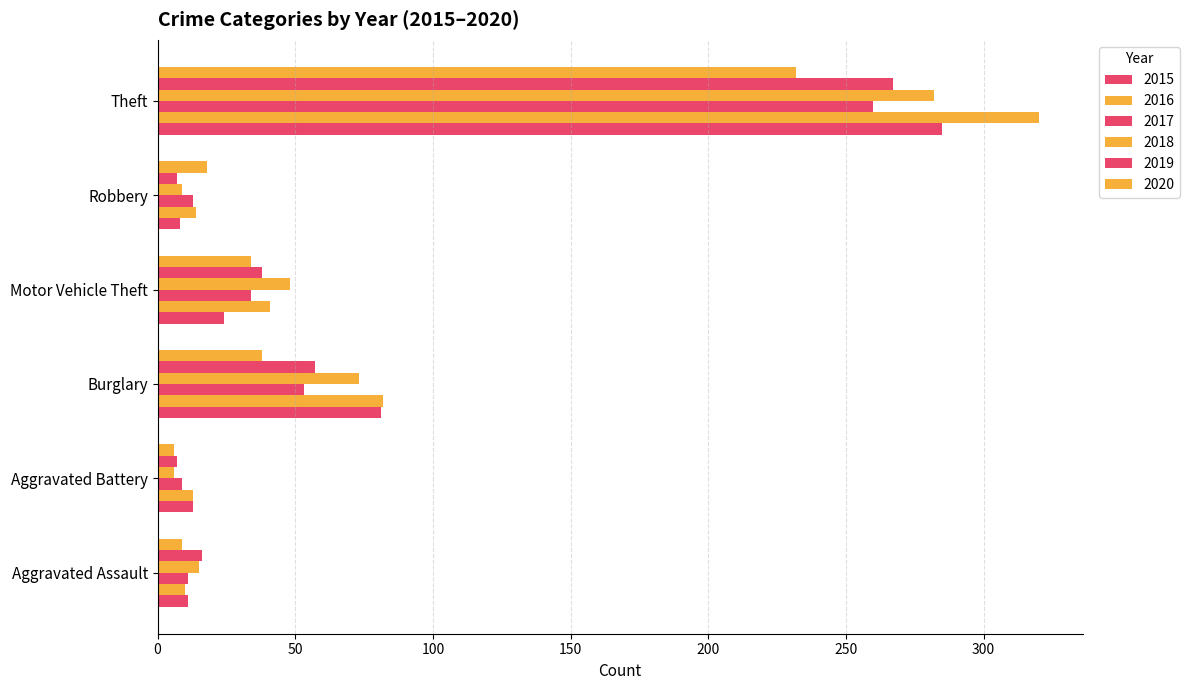

What is the spread (max minus min) of values at Aggravated Battery?

7